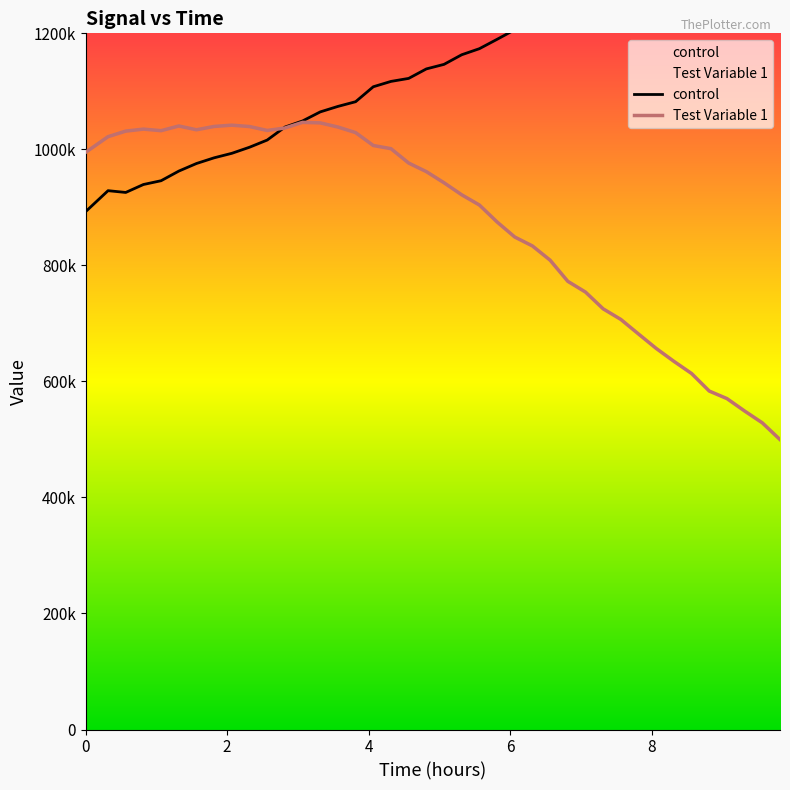

Which series has the largest range (max minus min)?

Test Variable 1